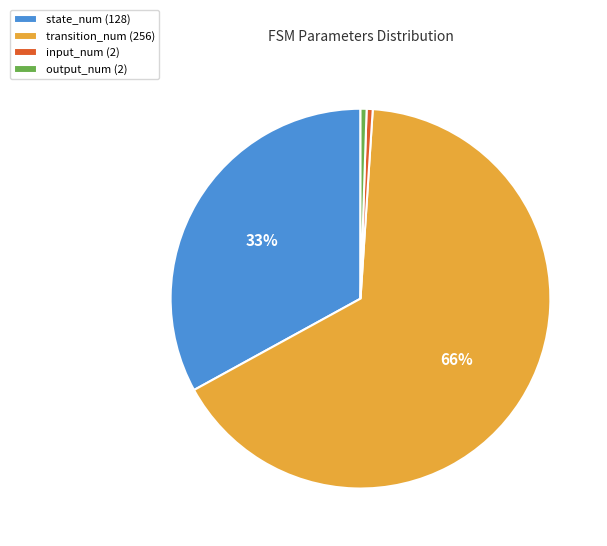

To the nearest percent, what is the average slice percentage?

25%